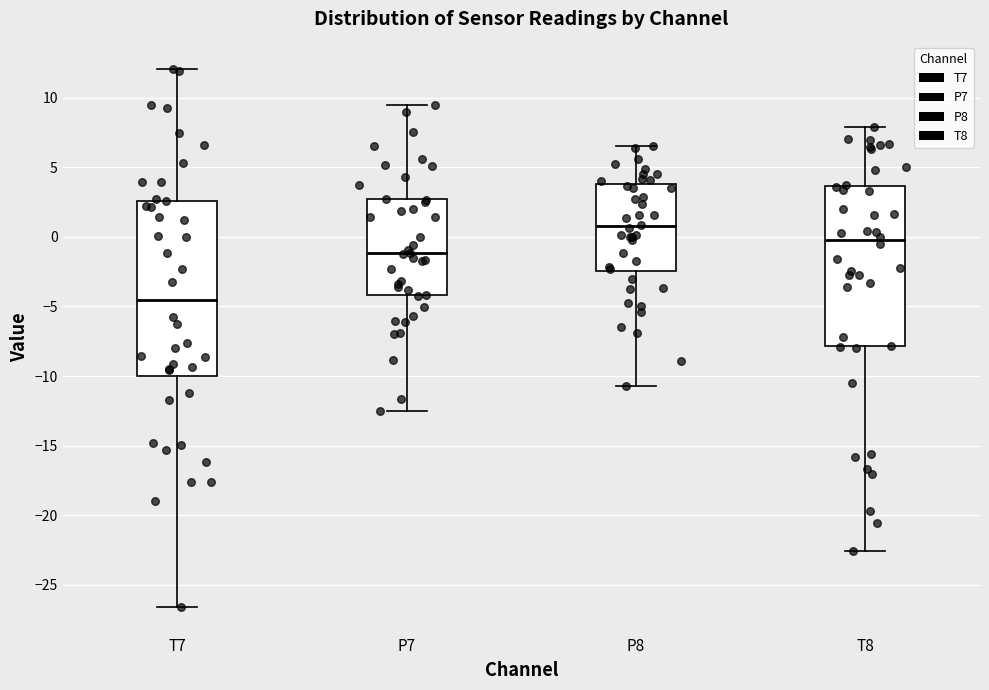

Where does the lower whisker of the box for P8 end on the y-axis? The values are not printed on the chart, so give them approximately, as read against the axis.

-10.5